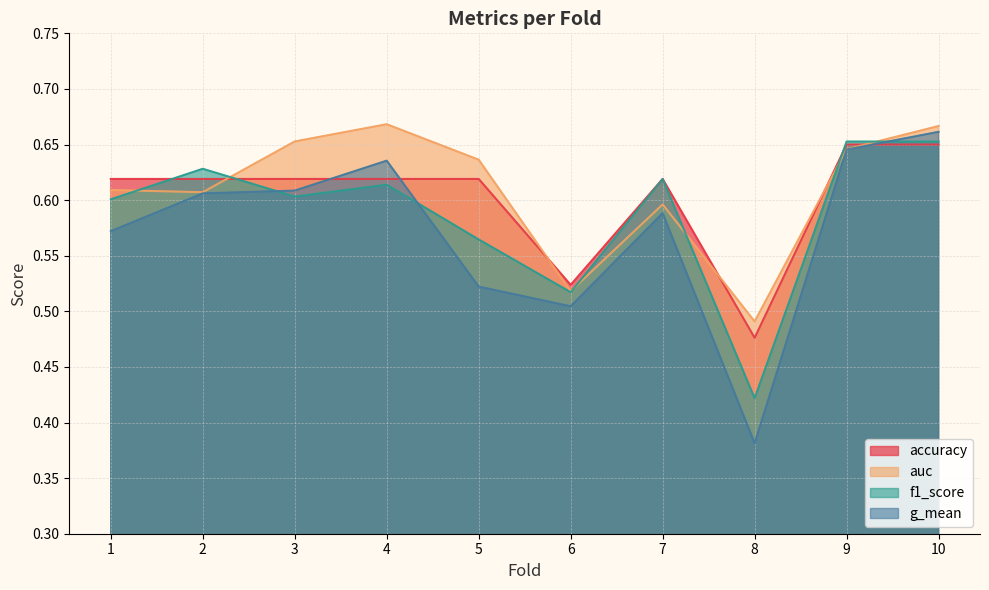

What is the sum of all accuracy values?

6.0